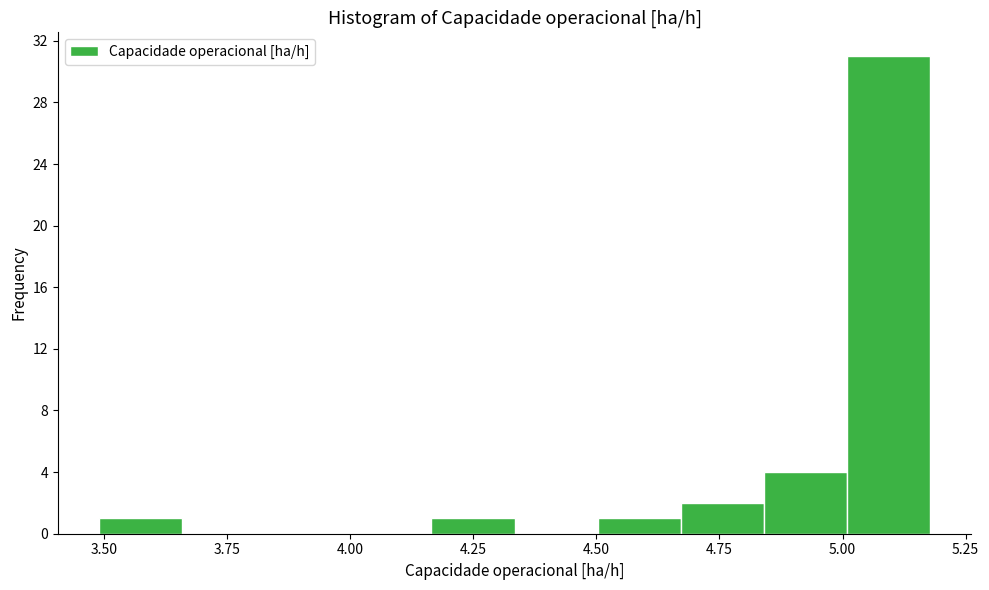

Around what value on the x-axis is the tallest bar? Give the approximate position of its centre, as read against the axis.

5.10